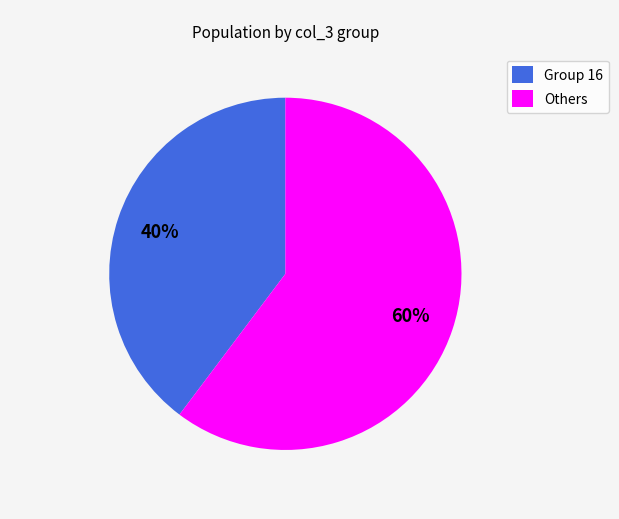

Rank the categories by value from highest to lowest.

Others, Group 16